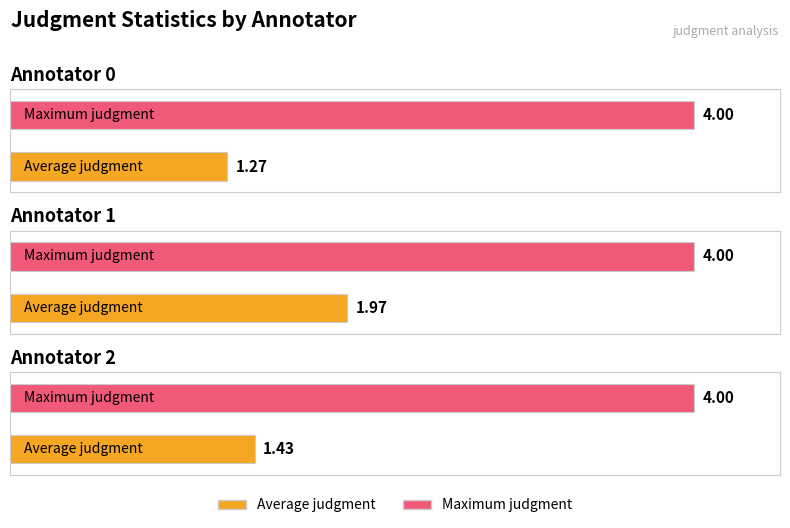

At Annotator 2, list the series in order from smallest to largest.

Average judgment, Maximum judgment